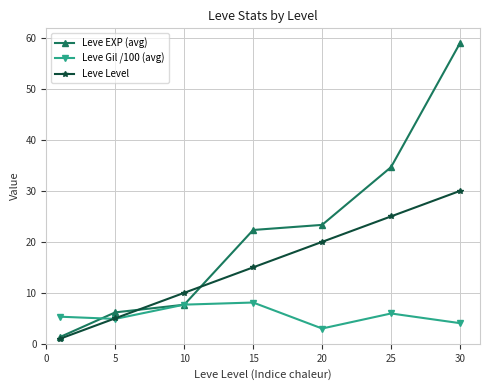

Does the chart have visible grid lines?

Yes